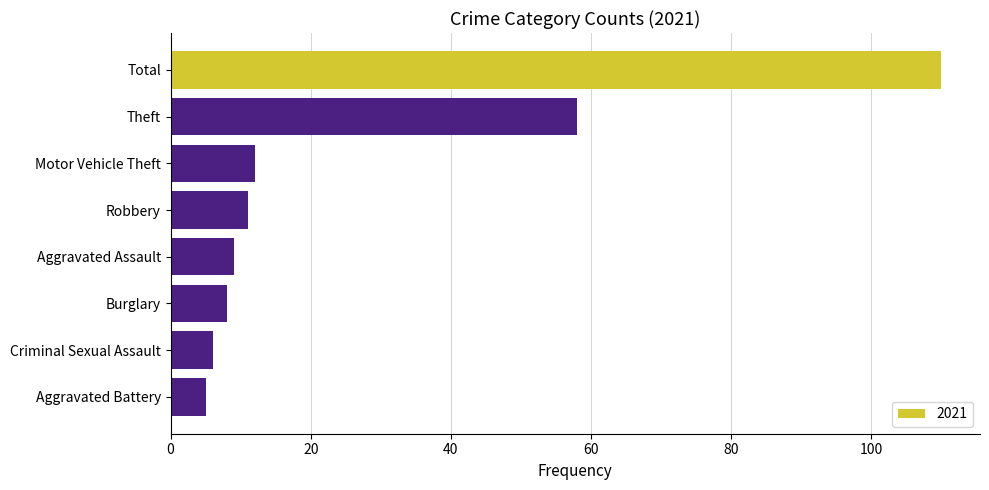

What is the sum of the values at Aggravated Assault and Total?

119